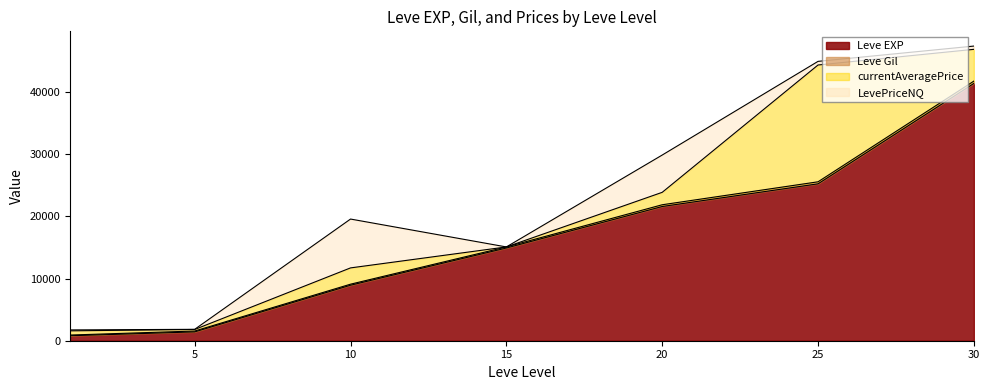

True or false: currentAveragePrice has a value of 598.8 at 20.

False